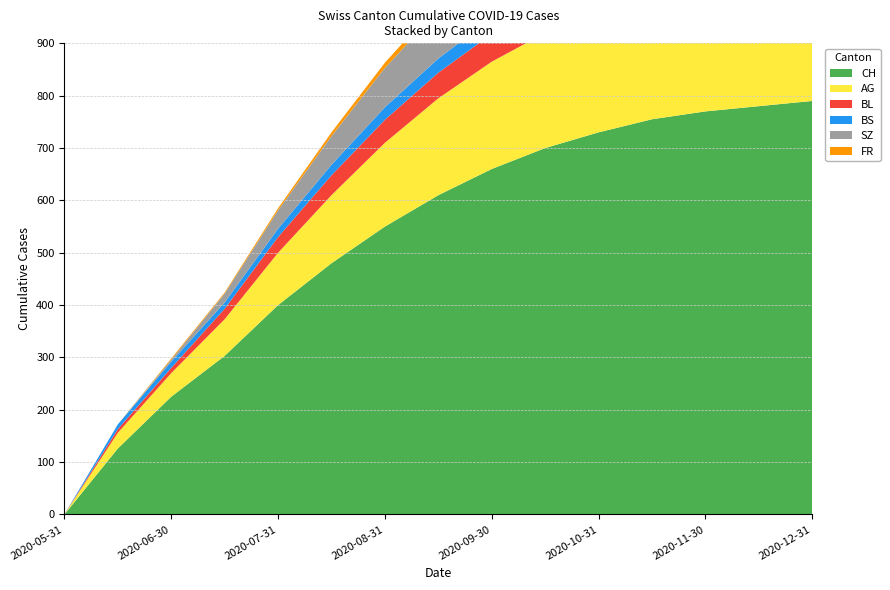

Reading left to right, what are all the values shown in this chart?

CH: 2020-05-31=0	2020-06-15=126	2020-06-30=225	2020-07-15=303	2020-07-31=400	2020-08-15=480	2020-08-31=550	2020-09-15=610	2020-09-30=660	2020-10-15=700	2020-10-31=730	2020-11-15=755	2020-11-30=770	2020-12-15=780	2020-12-31=790
AG: 2020-05-31=0	2020-06-15=30	2020-06-30=45	2020-07-15=70	2020-07-31=100	2020-08-15=130	2020-08-31=160	2020-09-15=185	2020-09-30=205	2020-10-15=220	2020-10-31=232	2020-11-15=242	2020-11-30=250	2020-12-15=257	2020-12-31=263
BL: 2020-05-31=0	2020-06-15=7	2020-06-30=10	2020-07-15=20	2020-07-31=30	2020-08-15=38	2020-08-31=44	2020-09-15=49	2020-09-30=53	2020-10-15=56	2020-10-31=58	2020-11-15=60	2020-11-30=61	2020-12-15=62	2020-12-31=63
BS: 2020-05-31=0	2020-06-15=9	2020-06-30=12	2020-07-15=12	2020-07-31=16	2020-08-15=20	2020-08-31=24	2020-09-15=27	2020-09-30=30	2020-10-15=32	2020-10-31=34	2020-11-15=35	2020-11-30=36	2020-12-15=37	2020-12-31=38
SZ: 2020-05-31=0	2020-06-15=0	2020-06-30=4	2020-07-15=17	2020-07-31=35	2020-08-15=55	2020-08-31=75	2020-09-15=92	2020-09-30=107	2020-10-15=120	2020-10-31=130	2020-11-15=138	2020-11-30=144	2020-12-15=149	2020-12-31=153
FR: 2020-05-31=0	2020-06-15=0	2020-06-30=2	2020-07-15=2	2020-07-31=4	2020-08-15=7	2020-08-31=10	2020-09-15=13	2020-09-30=16	2020-10-15=18	2020-10-31=20	2020-11-15=22	2020-11-30=23	2020-12-15=24	2020-12-31=25